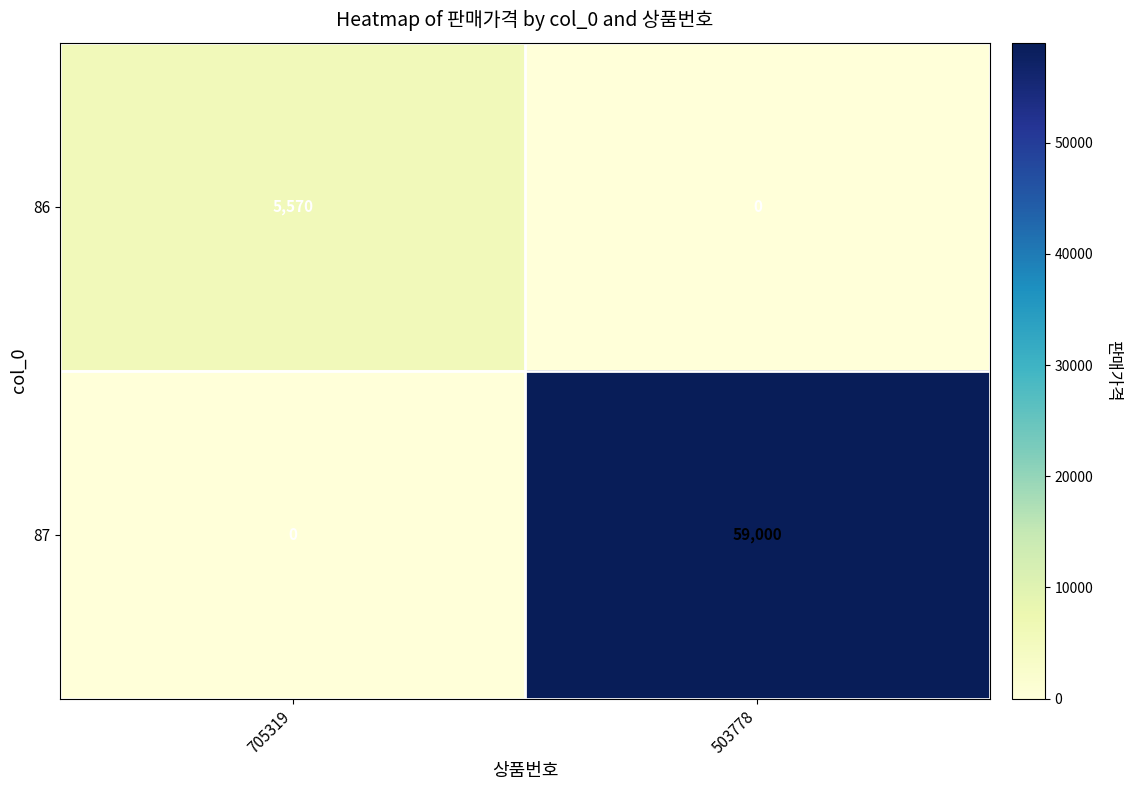

What is the maximum value shown in the chart?

59000